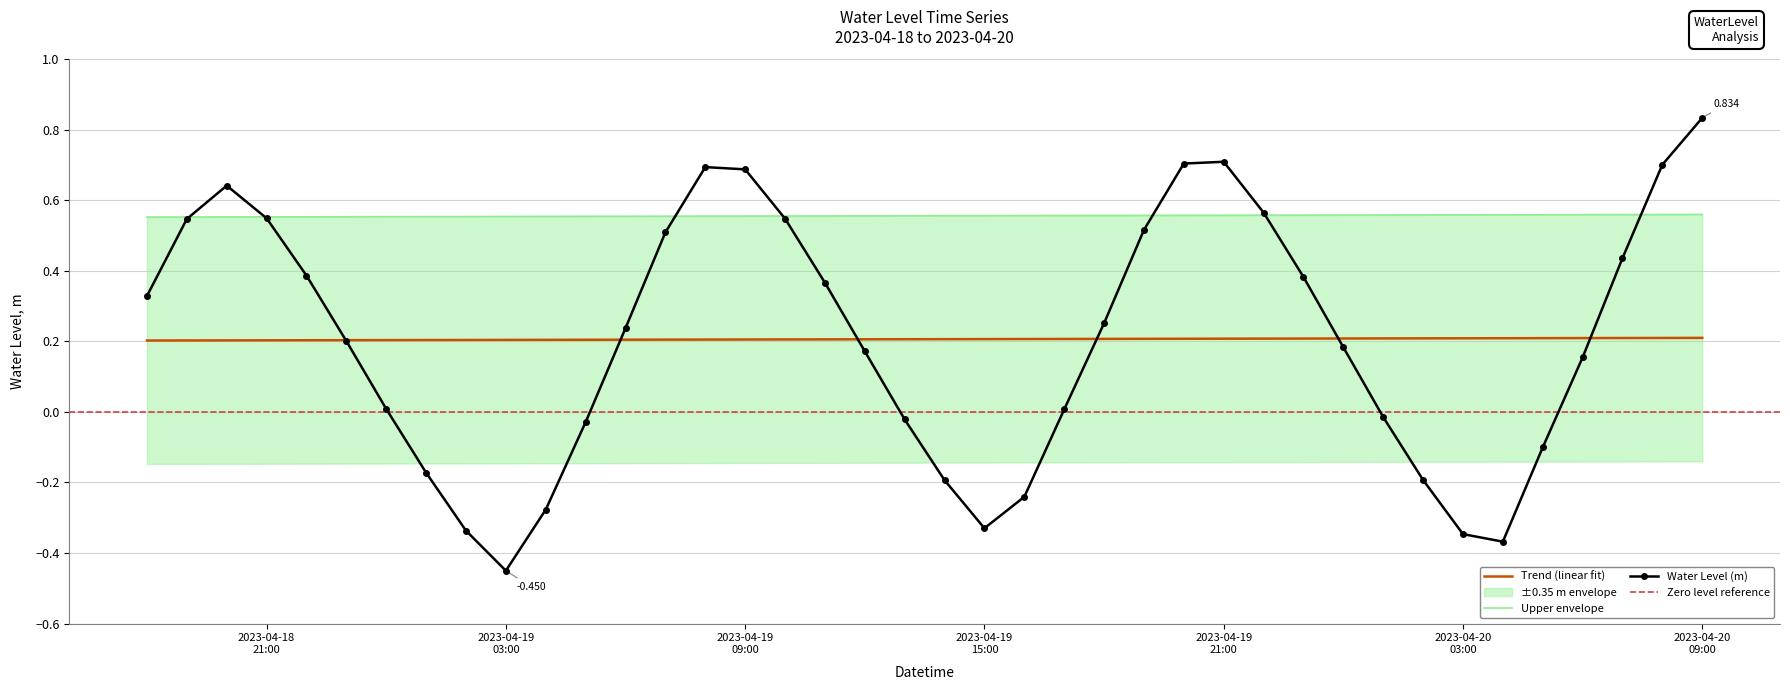

What is the average value?

0.2